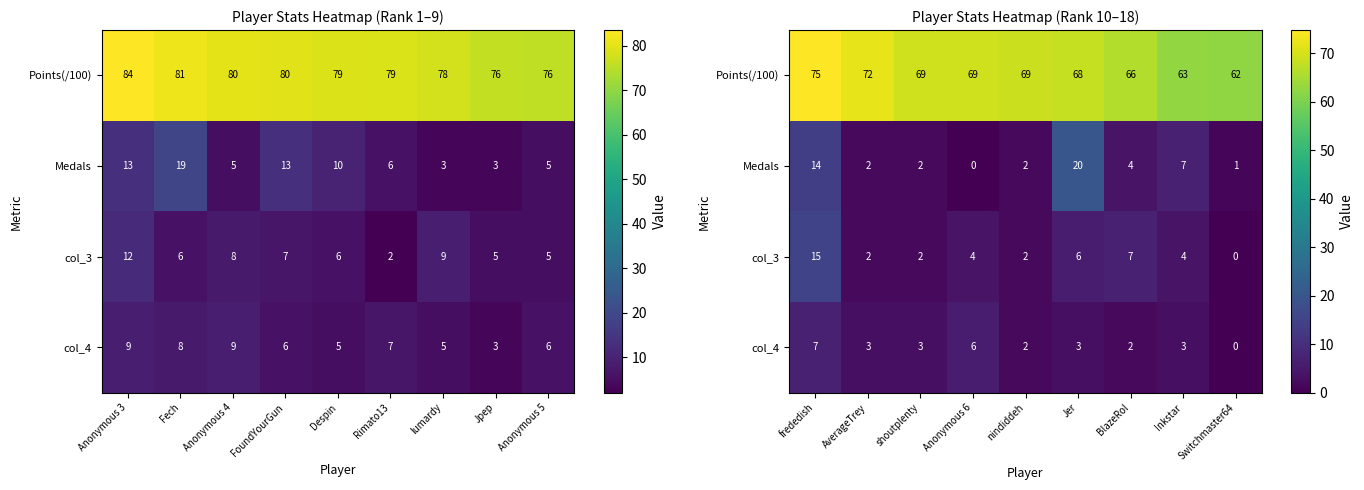

Which series has the widest spread of values?

Medals